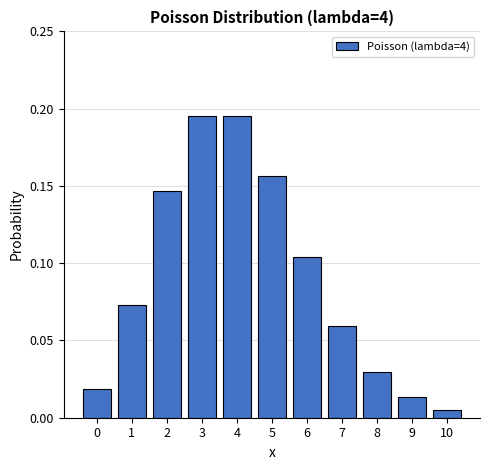

At which category does the chart reach its minimum across all series?

10